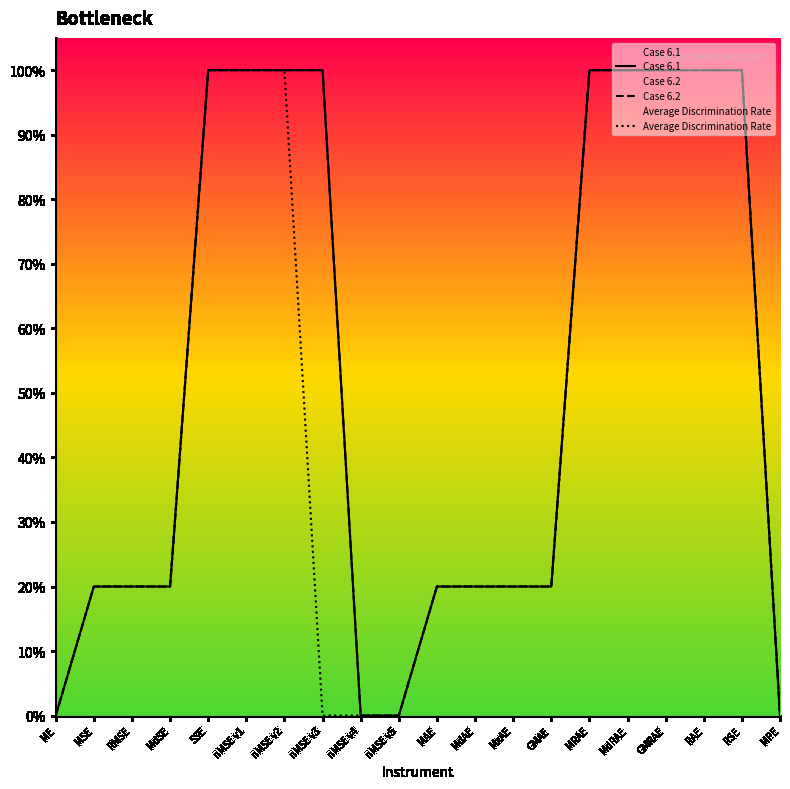

List the labels in order of Average Discrimination Rate value, largest first.

SSE, nMSE v1, nMSE v2, MRAE, MdRAE, GMRAE, RAE, RSE, MSE, RMSE, MdSE, MAE, MdAE, MxAE, GMAE, ME, nMSE v3, nMSE v4, nMSE v5, MPE